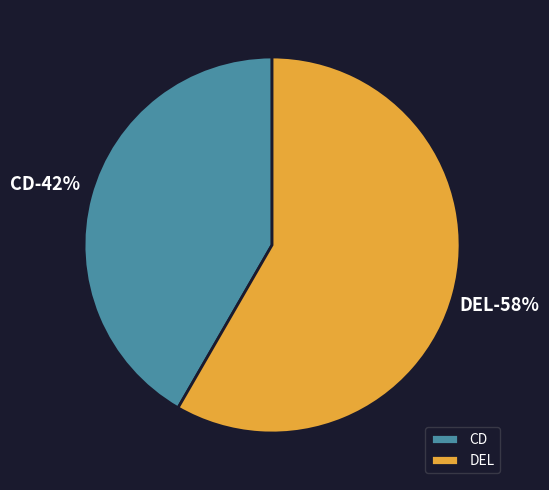

Is there a majority slice in this chart?

Yes